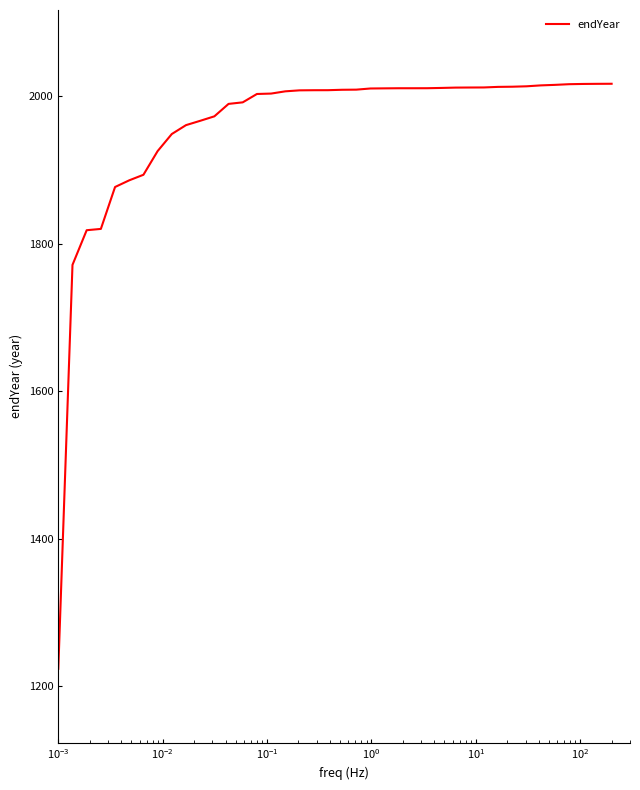

What is the average value?

1958.5